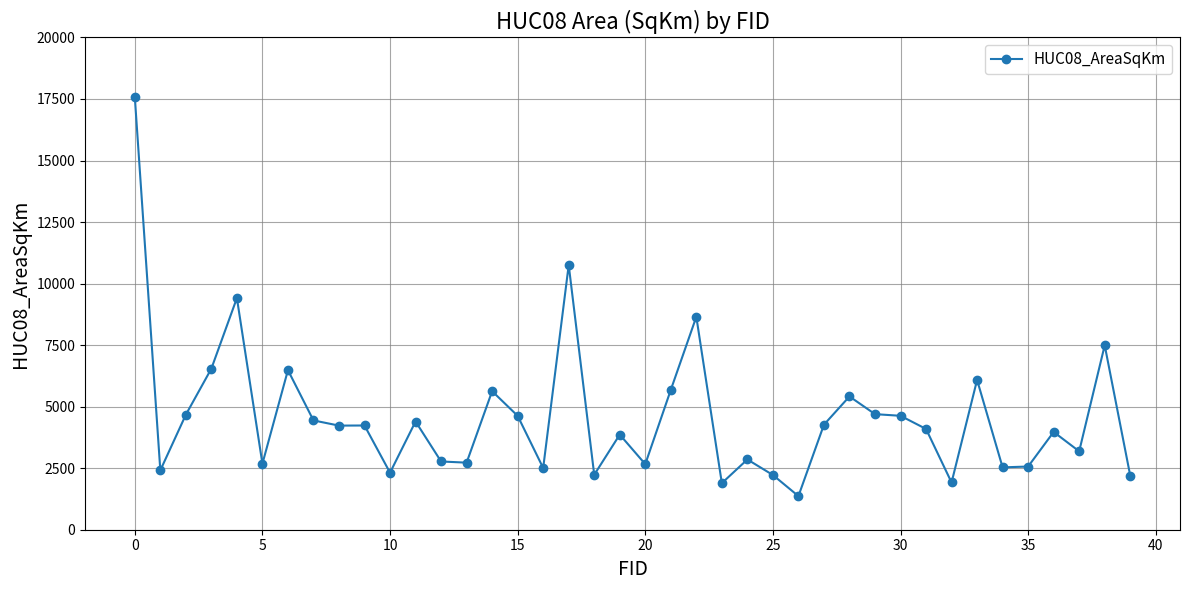

What is the value of the 9th point from the left?

4229.8